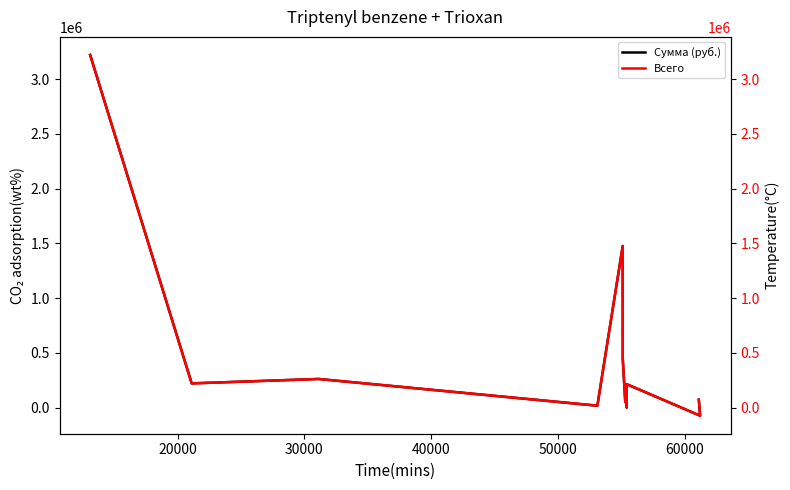

How many lines are shown in the chart?

2